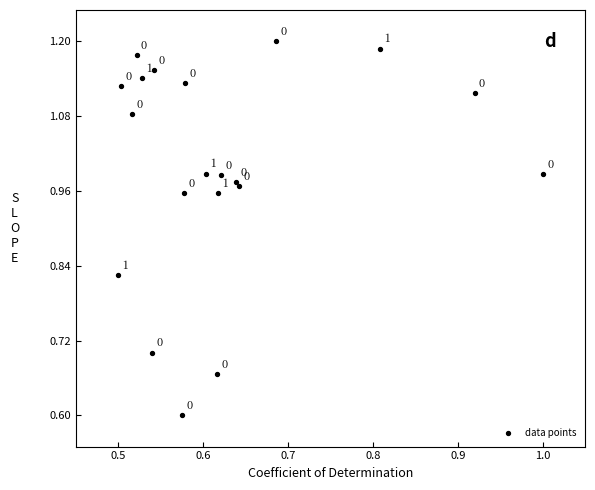

What Y value in the scatter plot is closest to 0?

0.6